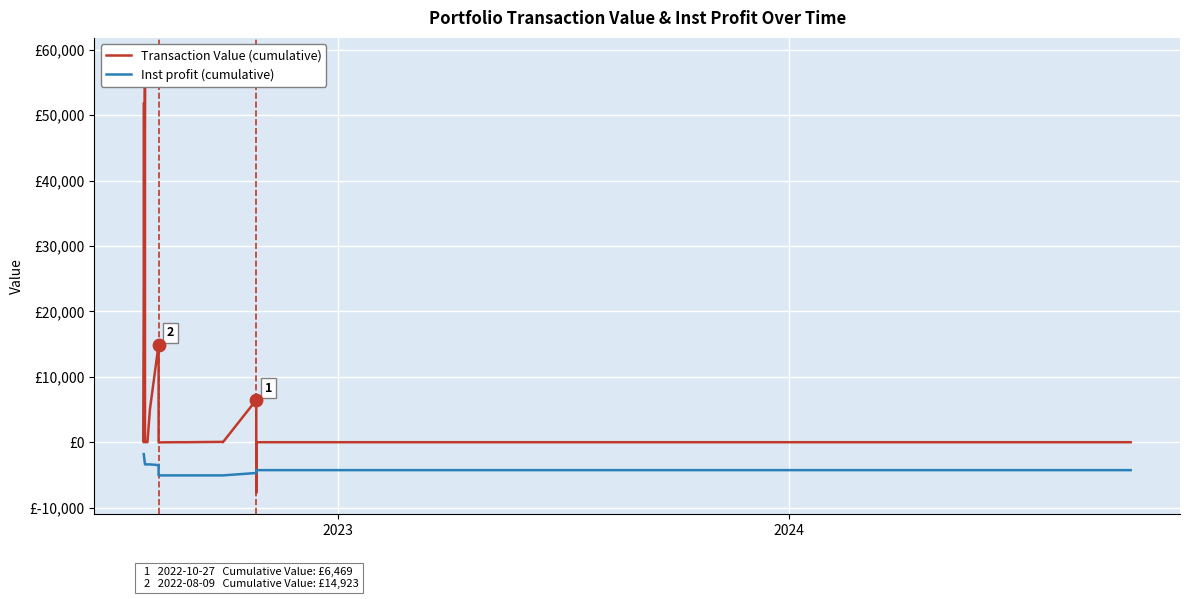

Which series contains the lowest Y value?

Transaction Value (cumulative)